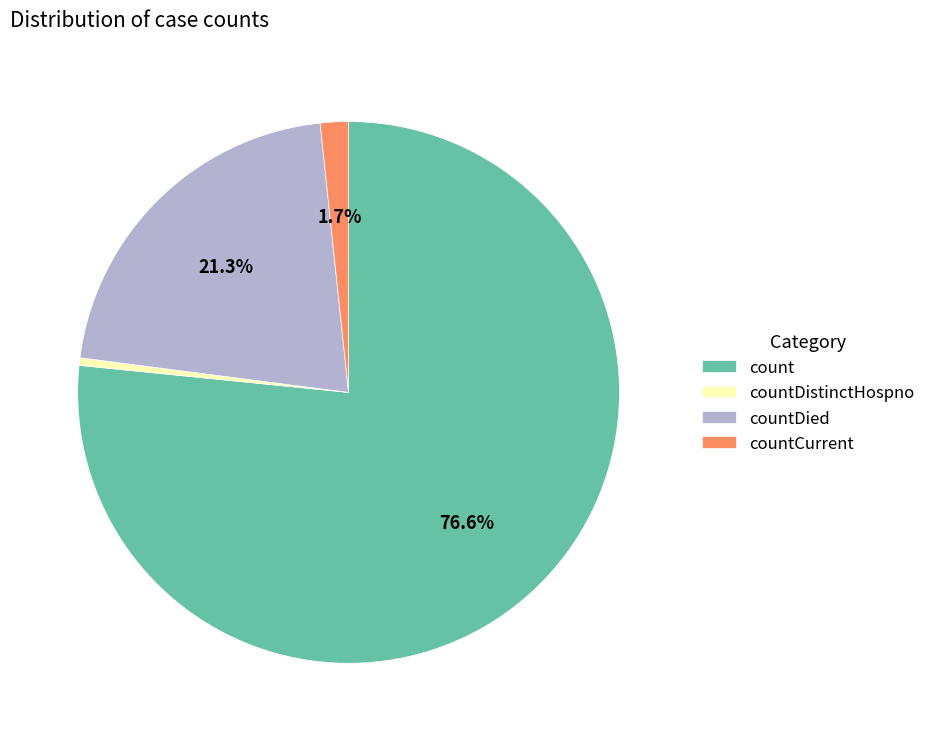

Rank the categories by value from lowest to highest.

countDistinctHospno, countCurrent, countDied, count